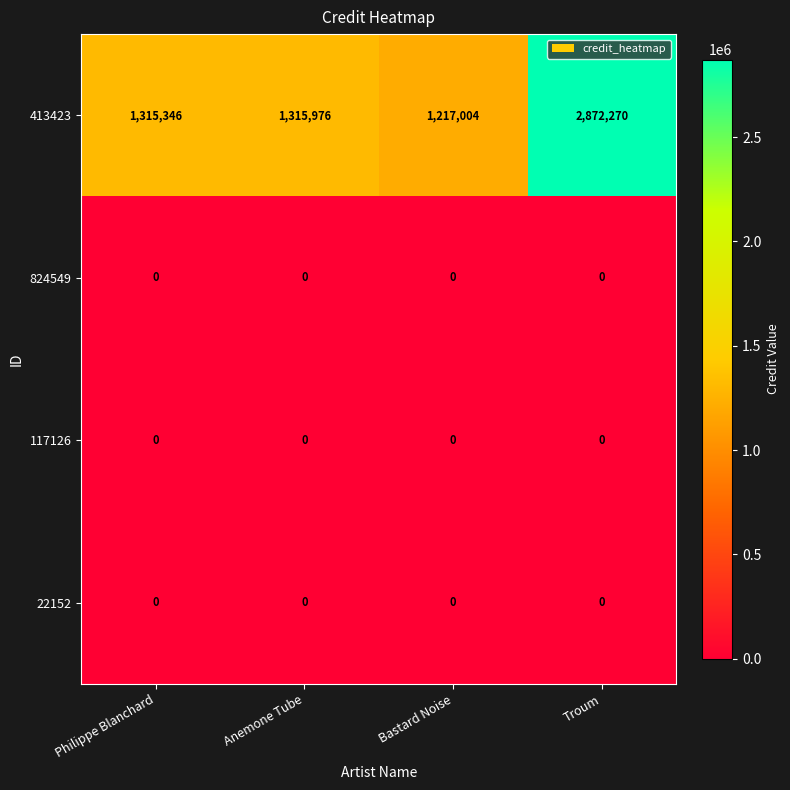

What is the total value across all series at Anemone Tube?

1315976